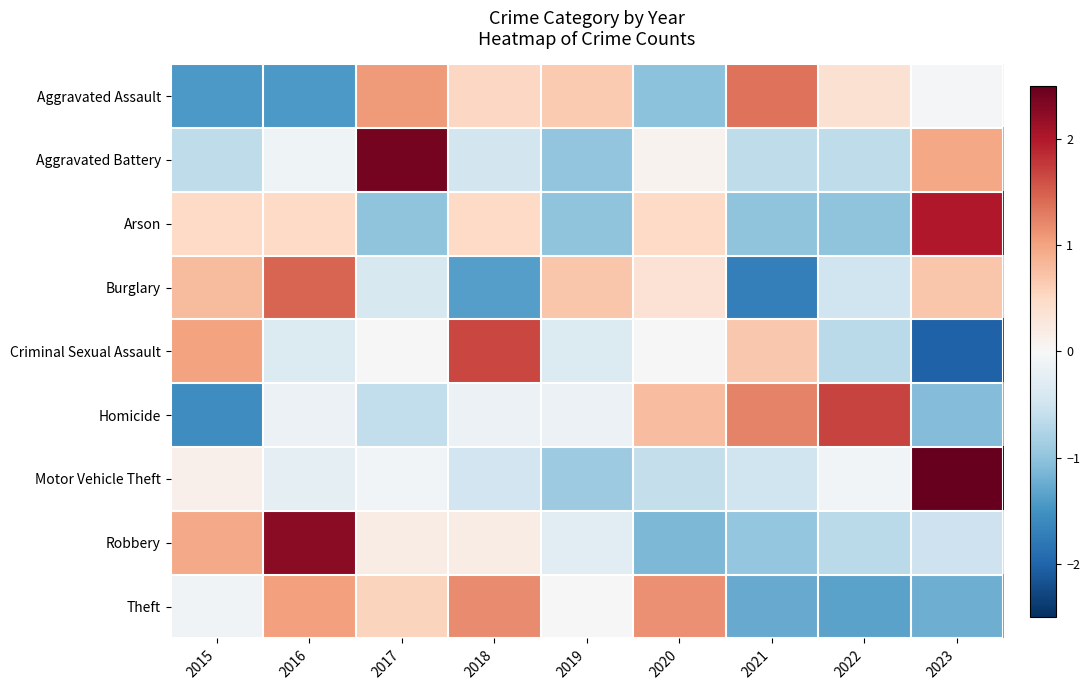

How many categories are shown in the chart?

9